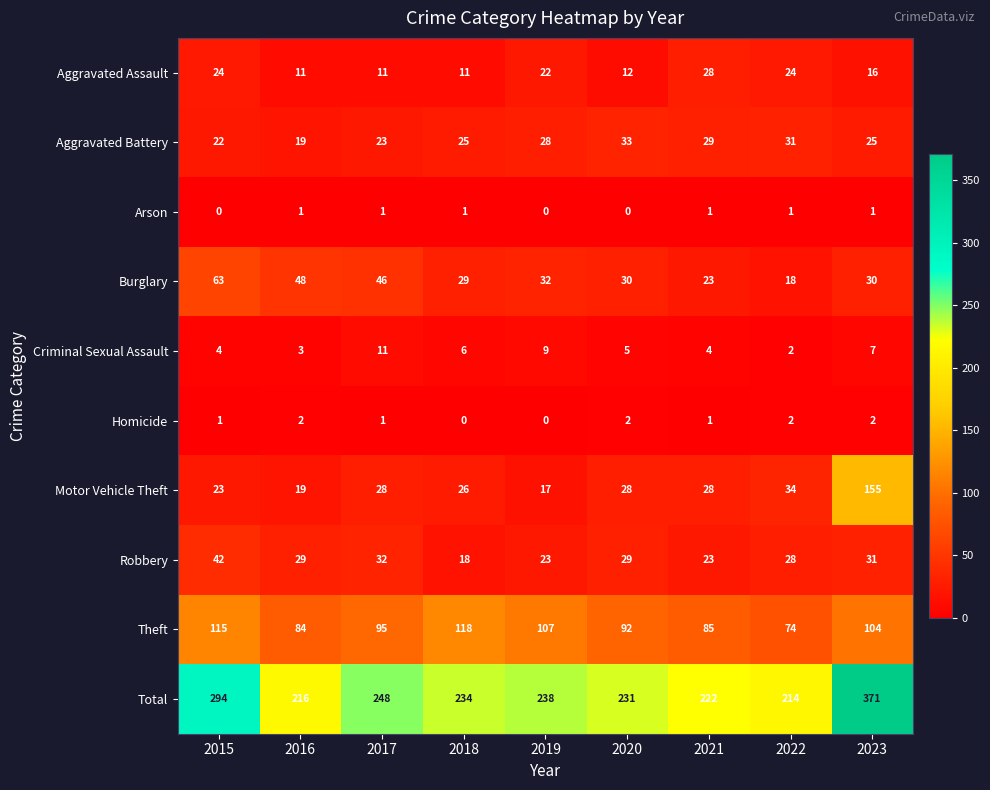

At which label does Theft first exceed 95?

2015